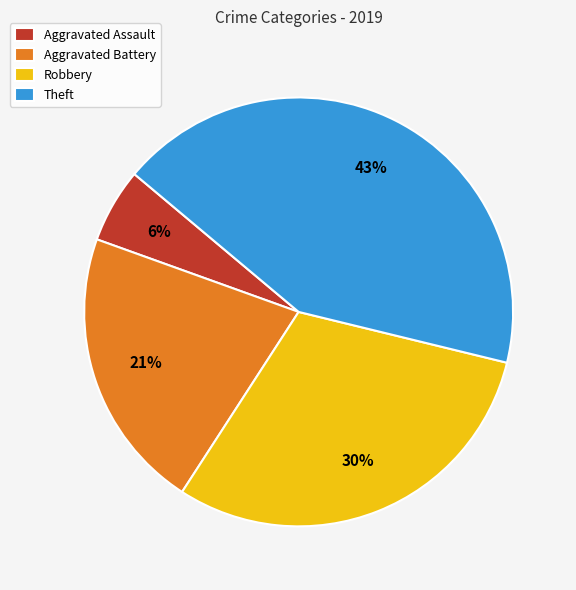

To the nearest percent, what portion does Aggravated Assault represent?

6%